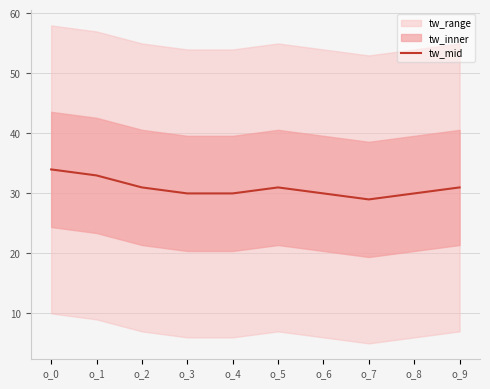

What is the minimum value for tw_mid?

29